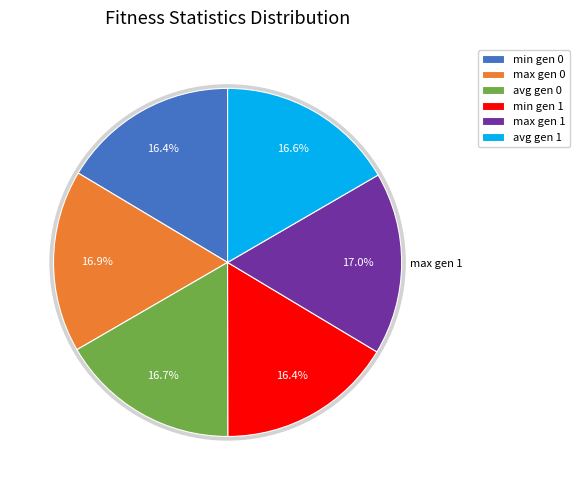

Is there any slice that represents more than half of the pie?

No